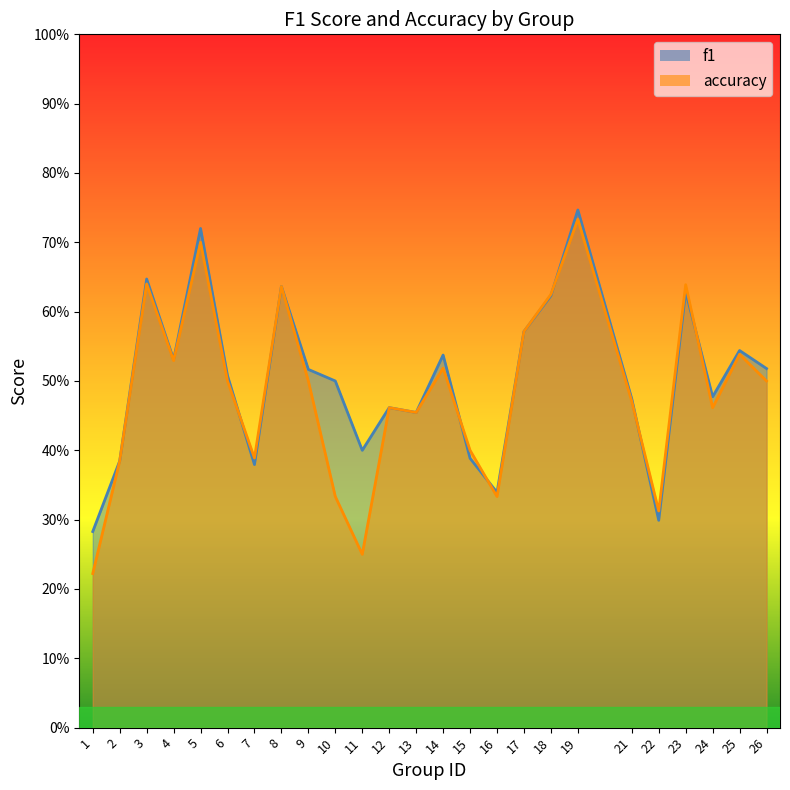

True or false: accuracy has more than 0 points higher than both neighbors.

True